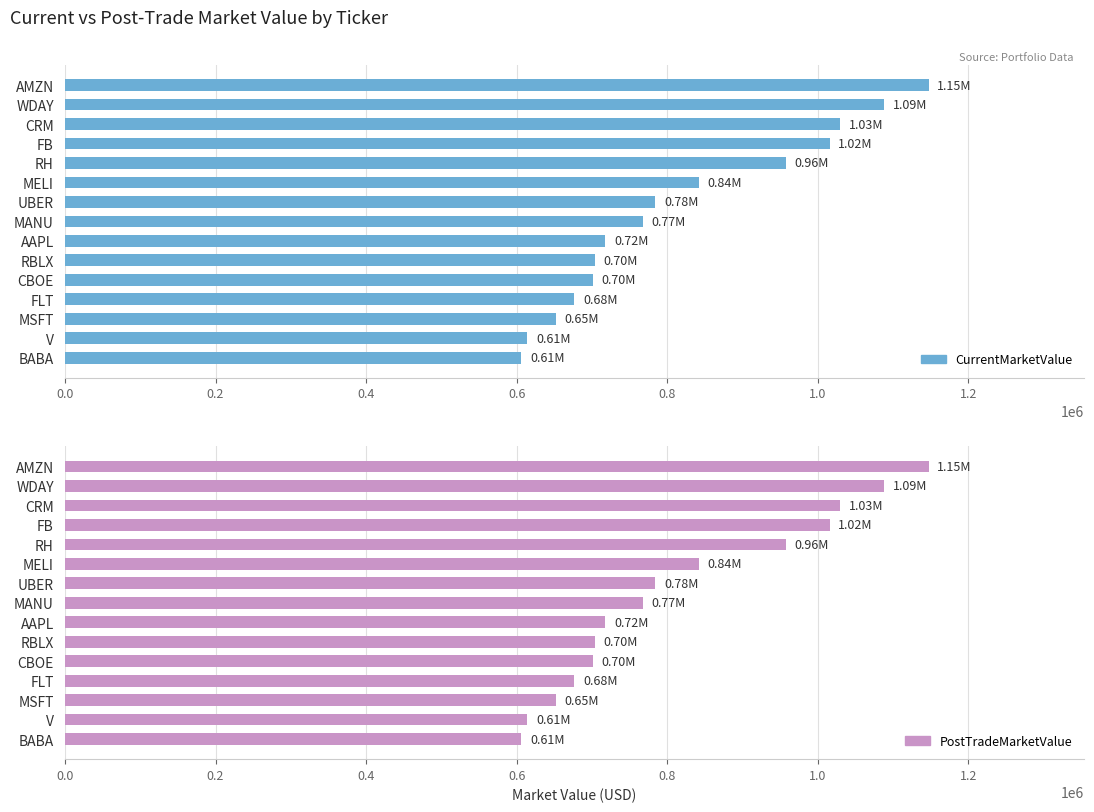

List the series in order of their peak value, lowest first.

PostTradeMarketValue, CurrentMarketValue